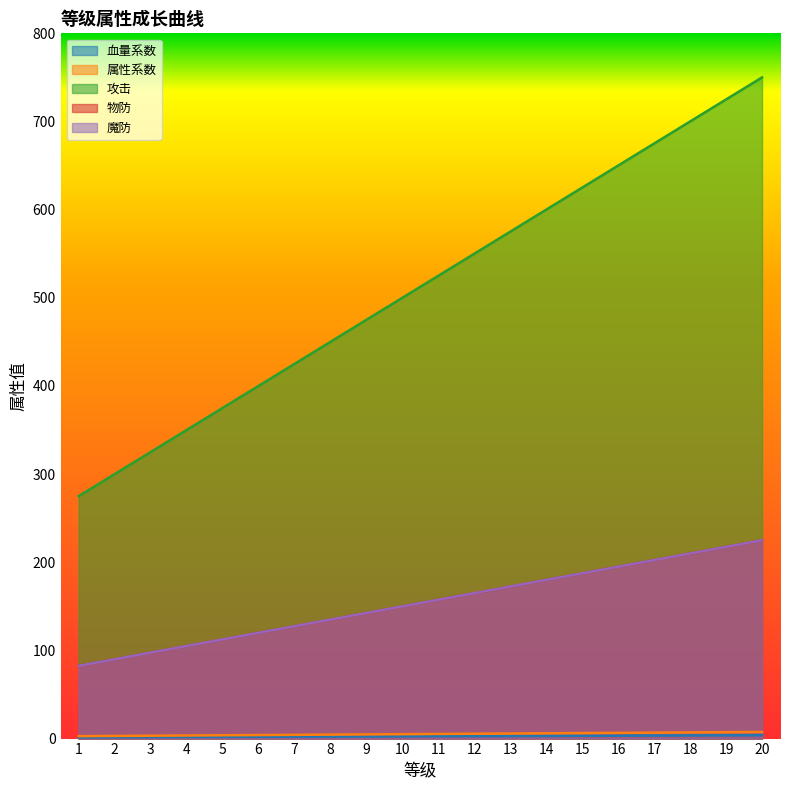

What is the difference between the maximum and minimum values in the 属性系数 series?

4.8